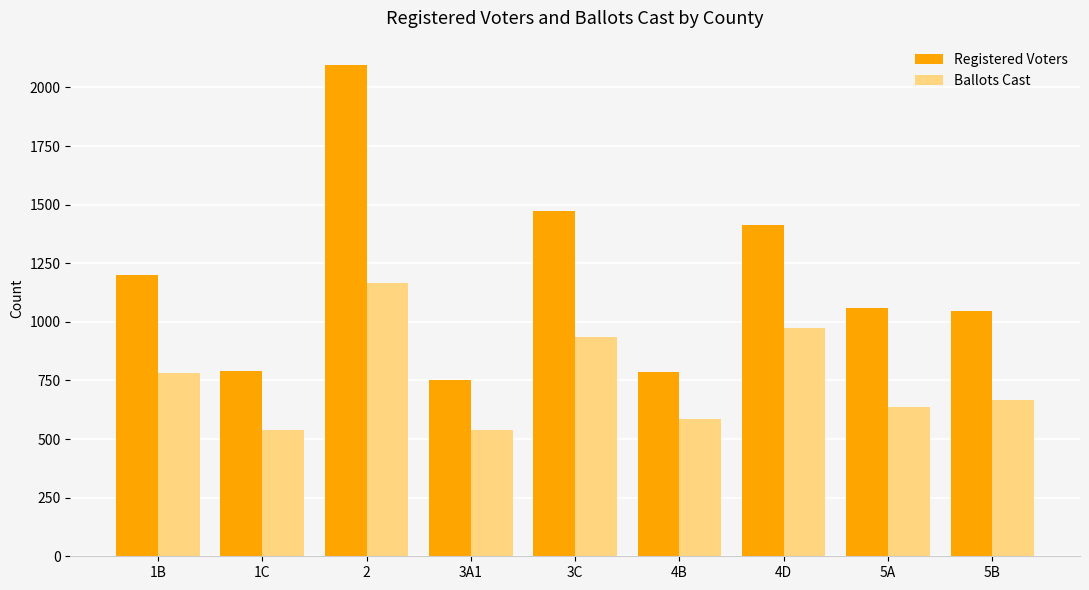

Is the value of Registered Voters at 1B greater than the value of Ballots Cast at 3A1?

Yes